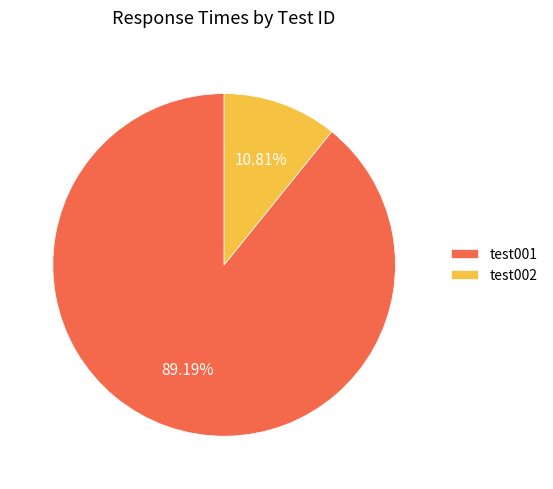

To the nearest percent, what percentage of the pie is test001?

89%